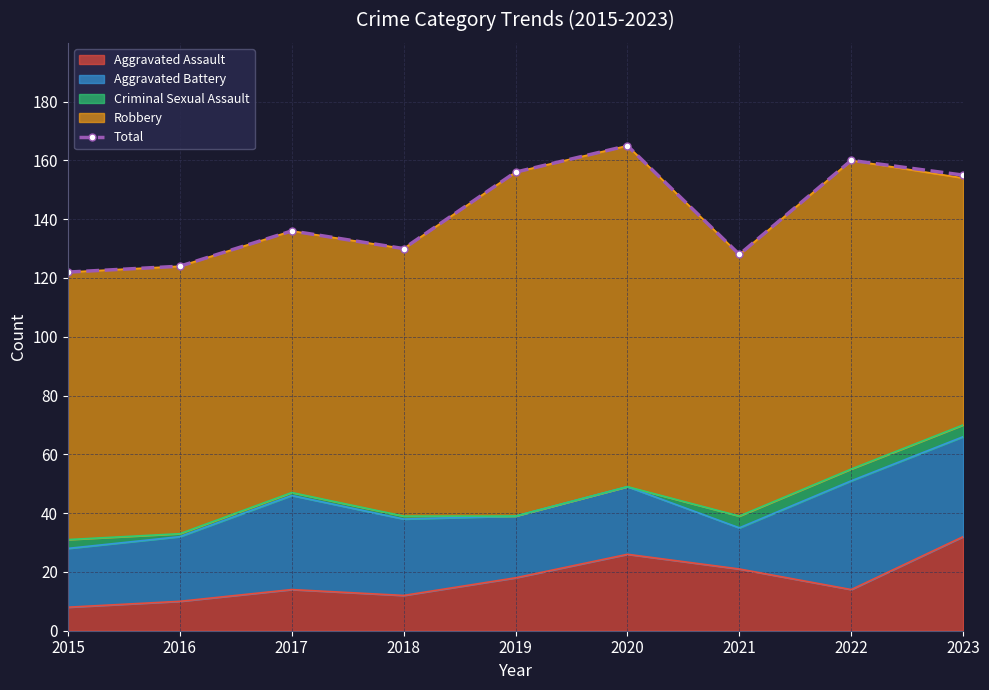

What is the average value?

142